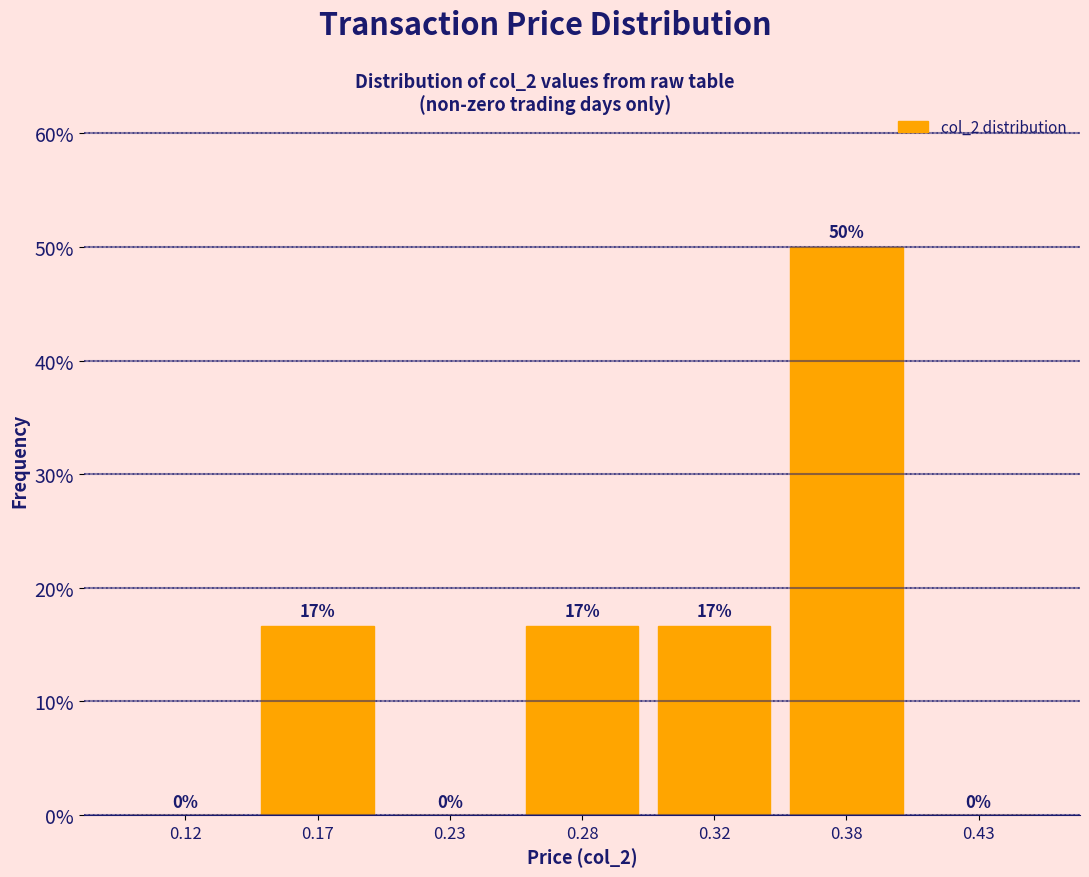

The chart shows a value of 6.8 at 0.17. True or false?

False